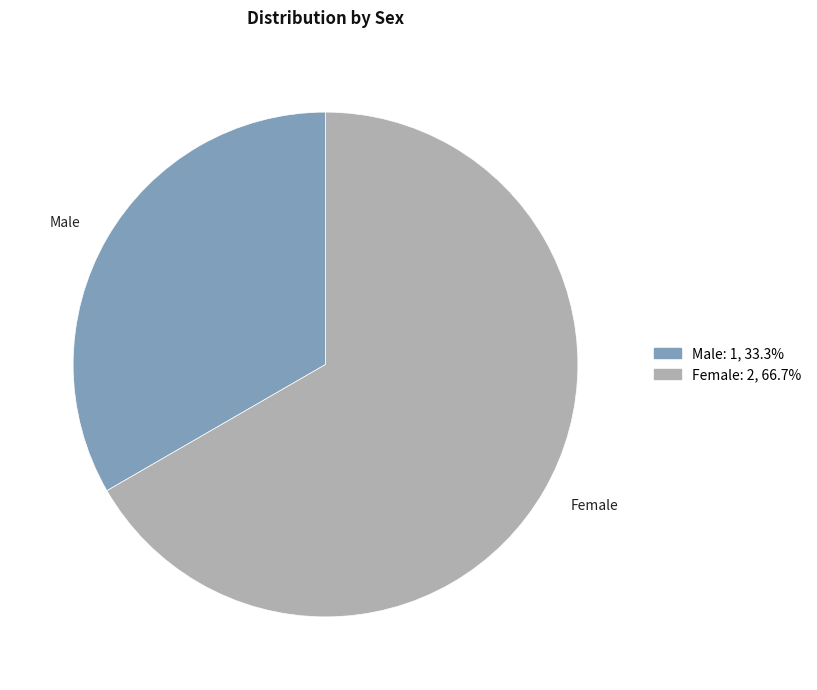

How many slices are in this pie chart?

2